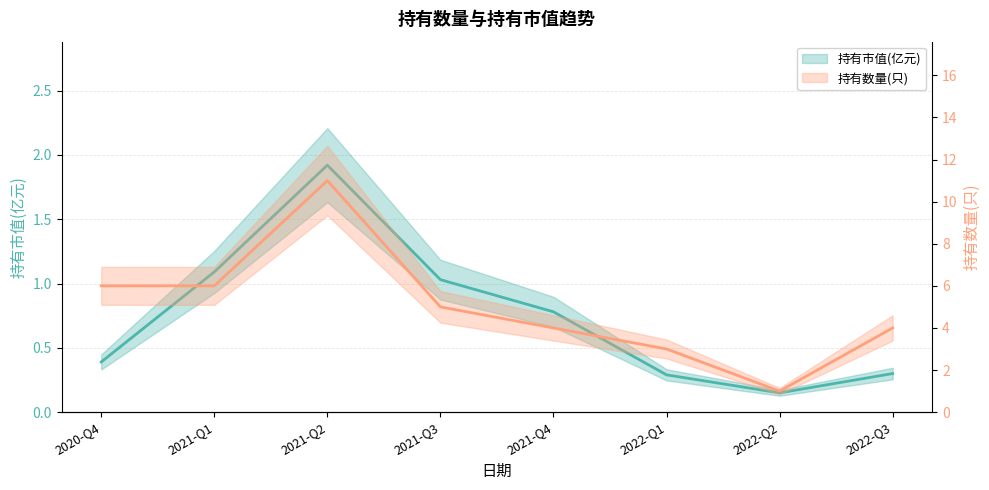

What position from the left is 2021-Q3?

4